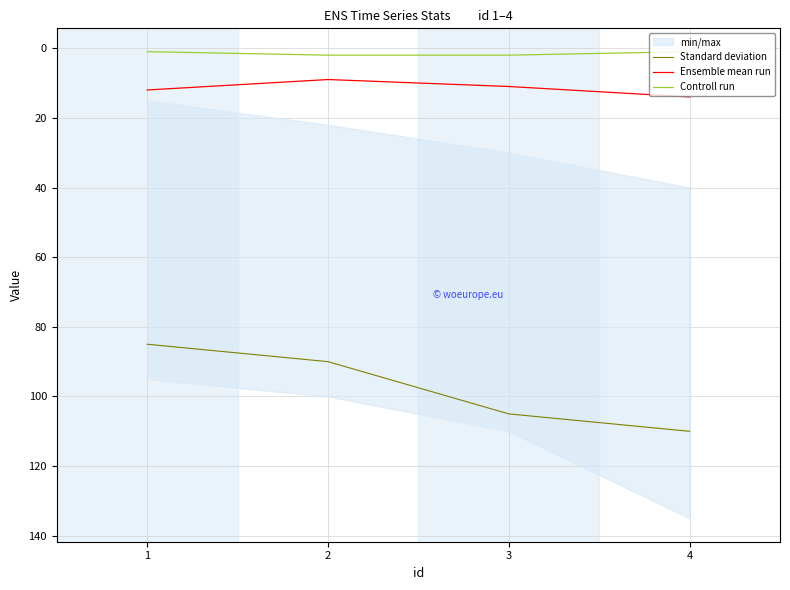

What is the minimum value for Ensemble mean run?

9